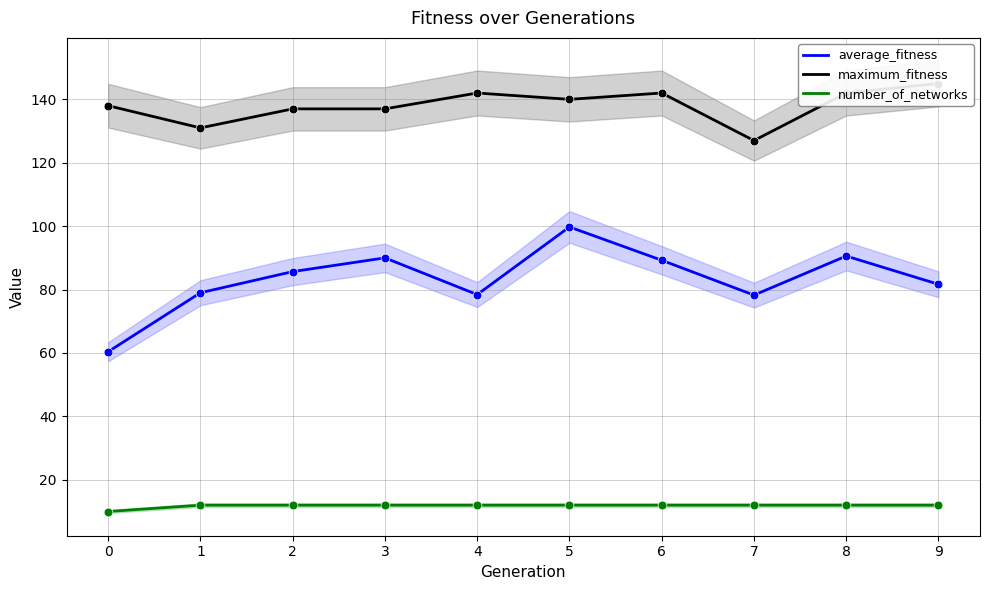

What is the total value across all series at 0?

208.4